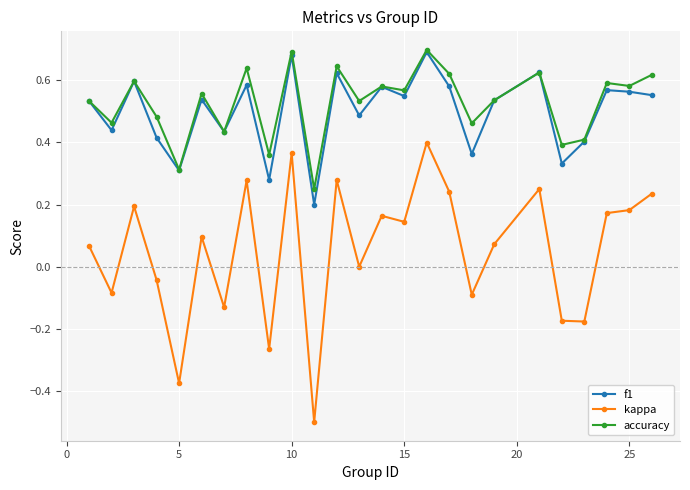

At how many categories does at least one series exceed 0?

25